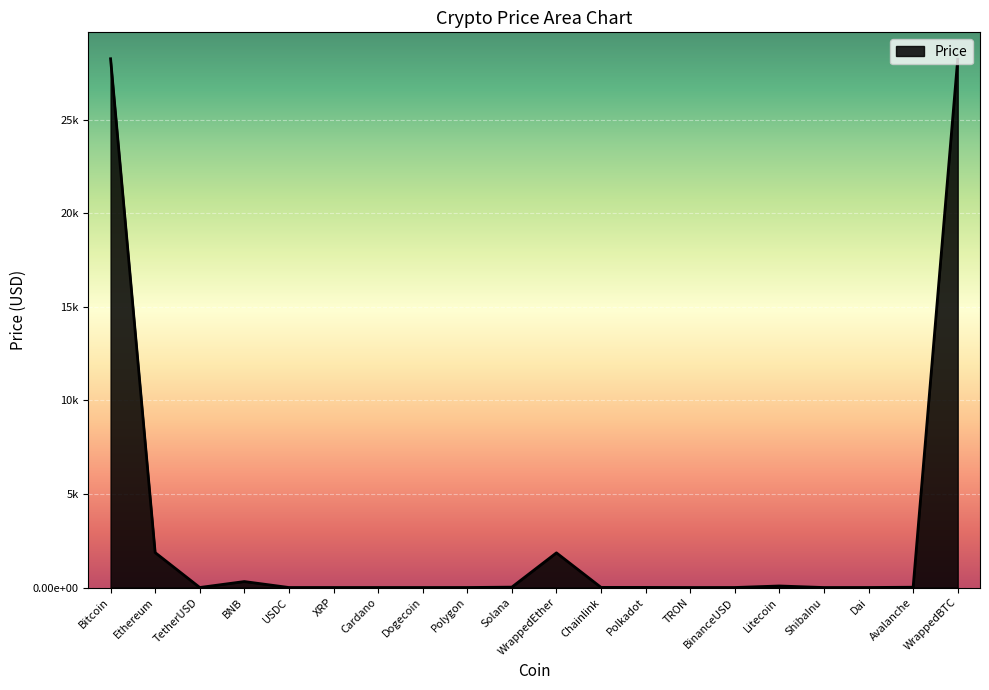

Which label corresponds to the smallest value in the chart?

ShibaInu